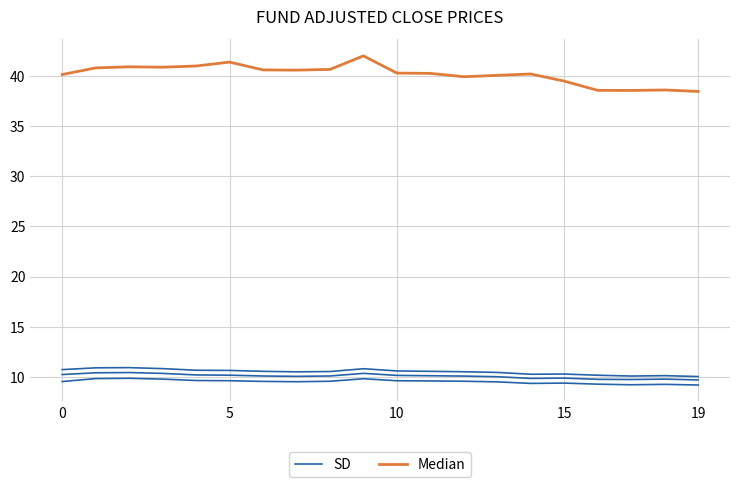

What is the label of the 15th point from the left?

14